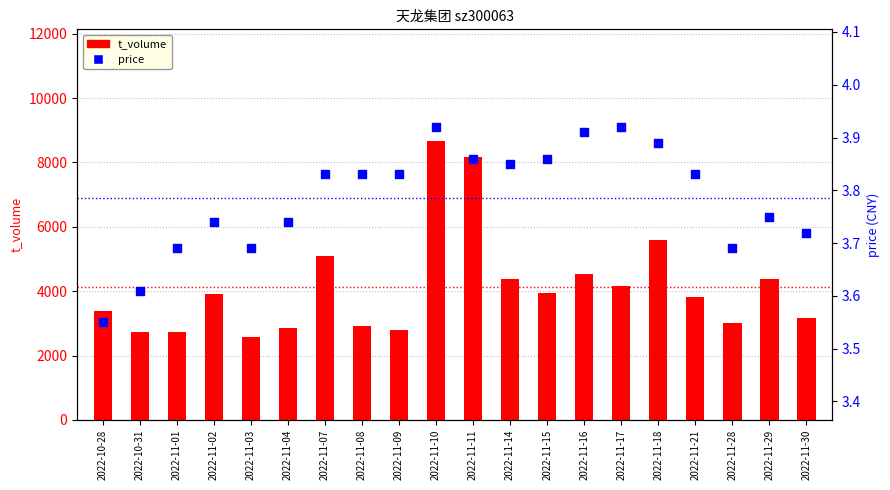

What is the total value across all series at 2022-10-31?

2719.6